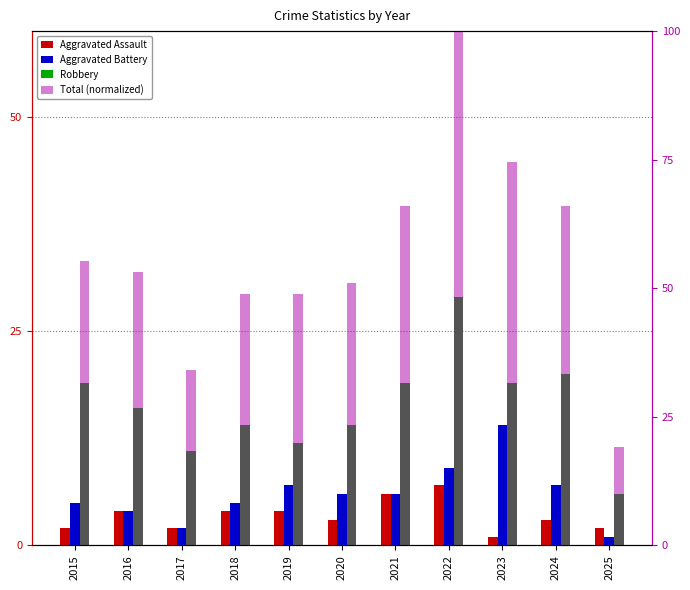

Rank the categories by Aggravated Battery value from highest to lowest.

2023, 2022, 2019, 2024, 2020, 2021, 2015, 2018, 2016, 2017, 2025